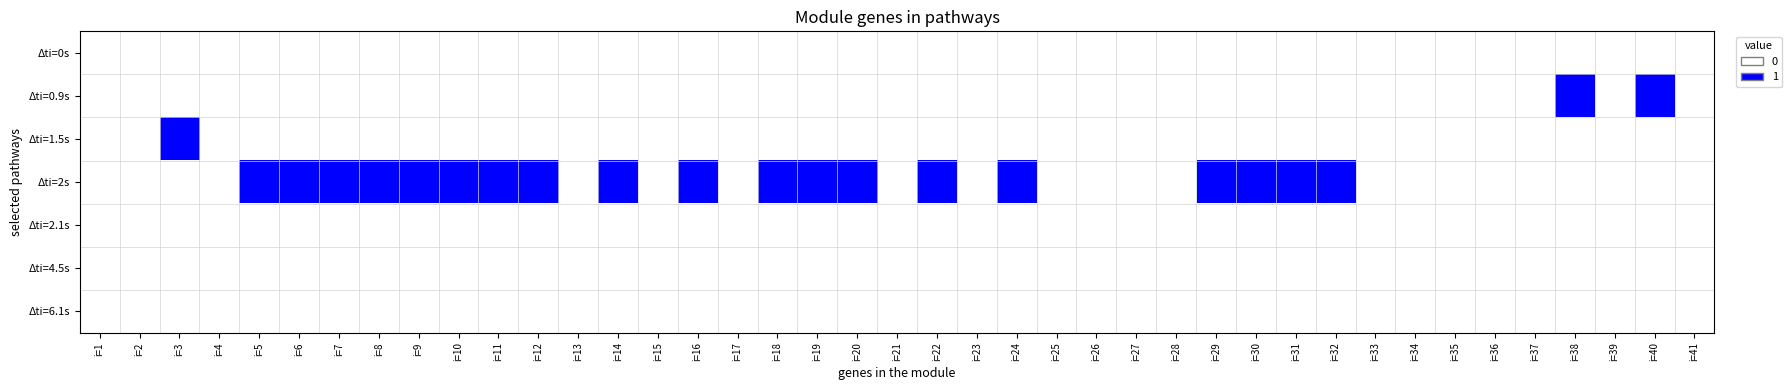

What is the maximum value shown in the chart?

1